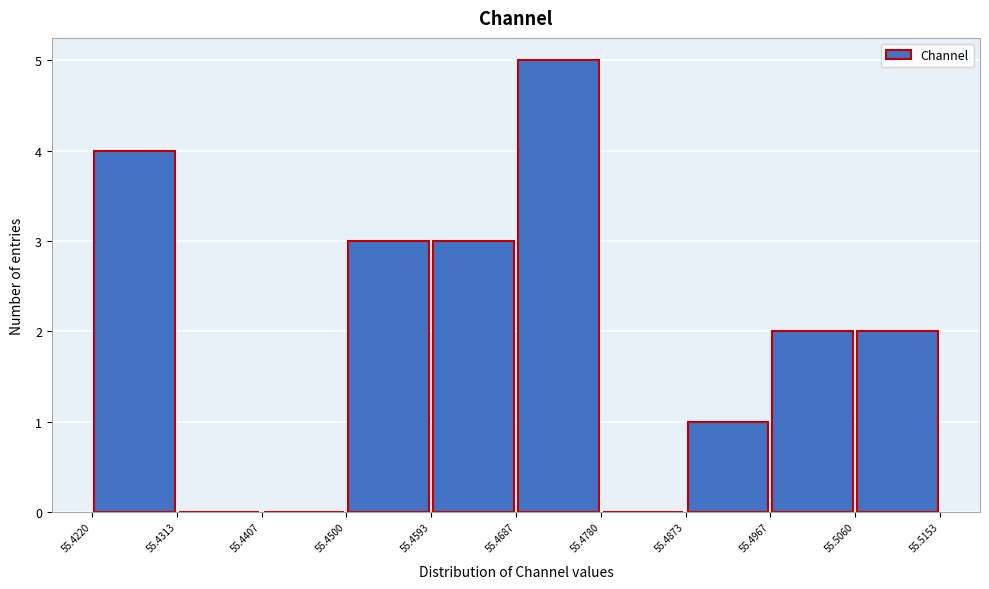

Reading left to right, transcribe this chart: for each bar, give the range it covers on the x-axis and its height. The values are not printed on the chart, so give them approximately, as read against the axis.

55.4220 to 55.4313: 4
55.4313 to 55.4407: 0
55.4407 to 55.4500: 0
55.4500 to 55.4593: 3
55.4593 to 55.4687: 3
55.4687 to 55.4780: 5
55.4780 to 55.4873: 0
55.4873 to 55.4967: 1
55.4967 to 55.5060: 2
55.5060 to 55.5153: 2